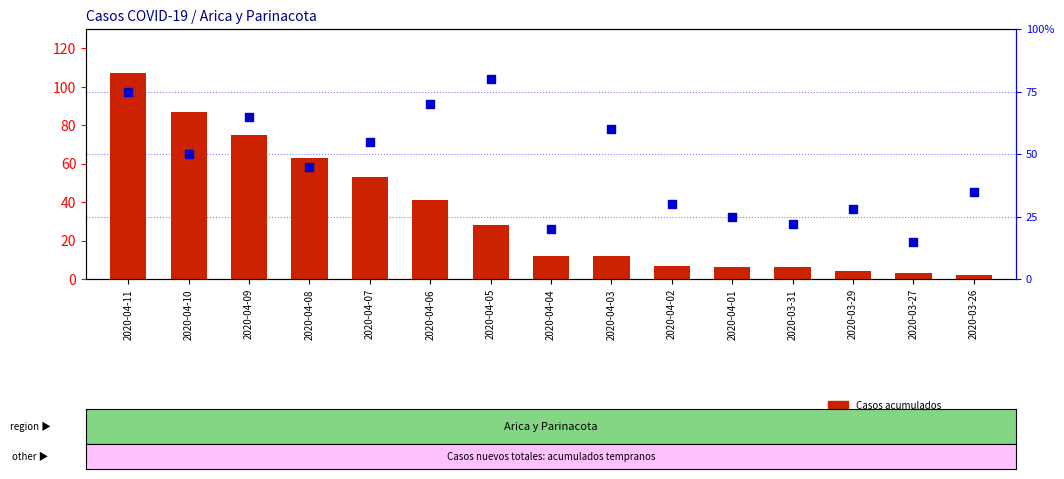

Which series contains the lowest Y value?

Casos acumulados